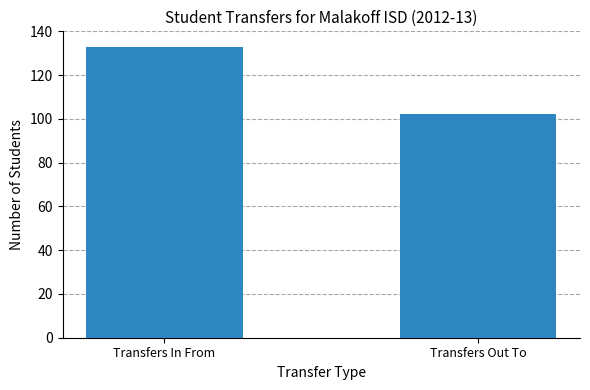

What is the label of the 2nd bar from the left?

Transfers Out To